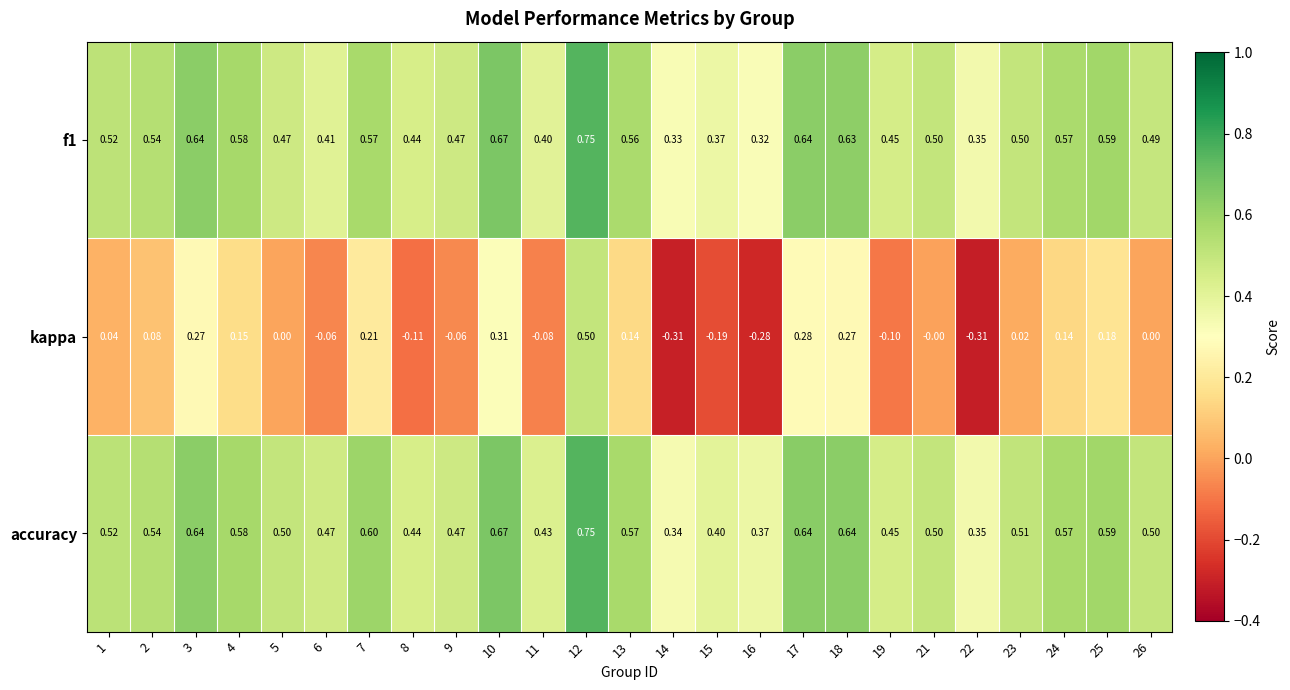

Between 5 and 15, which series saw the biggest shift?

kappa